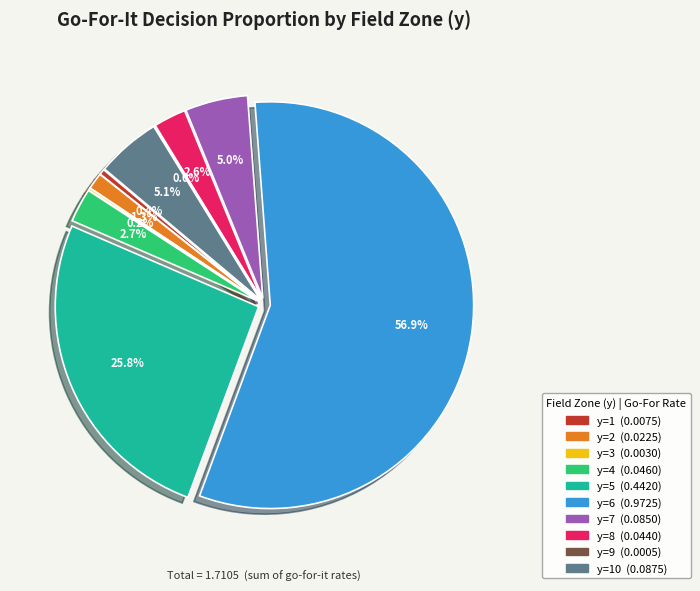

Between y=3 and y=2, which is larger?

y=2